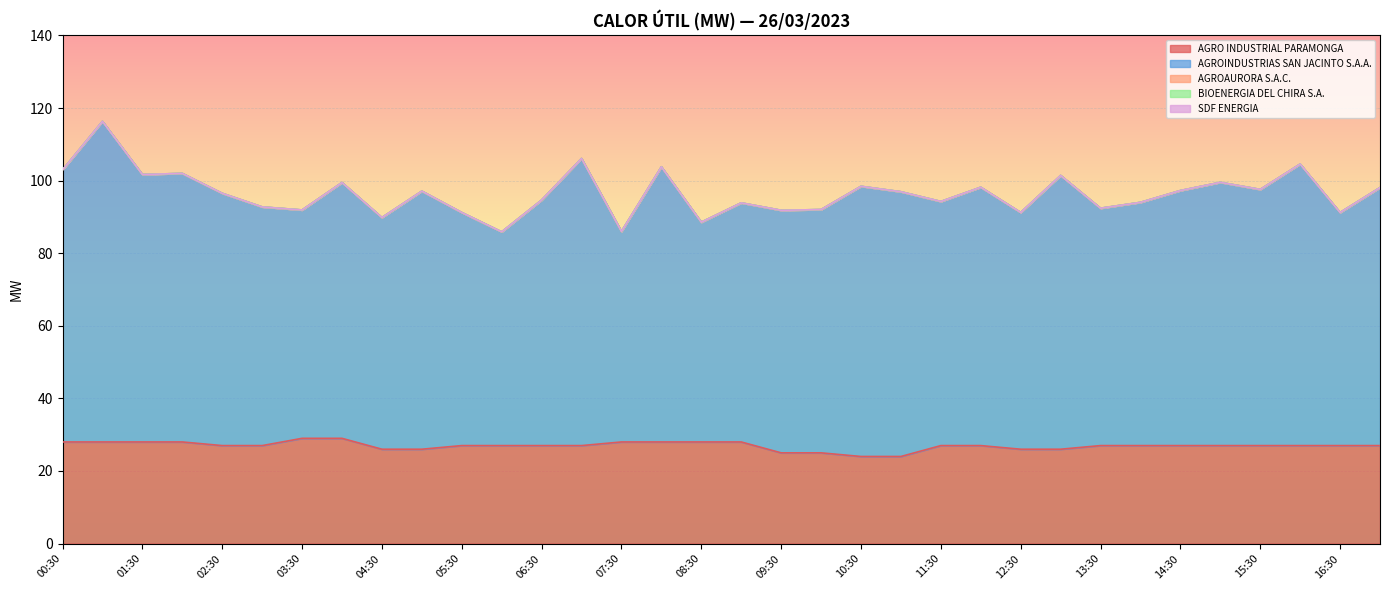

True or false: AGROAURORA S.A.C. and AGRO INDUSTRIAL PARAMONGA cross at least once.

False